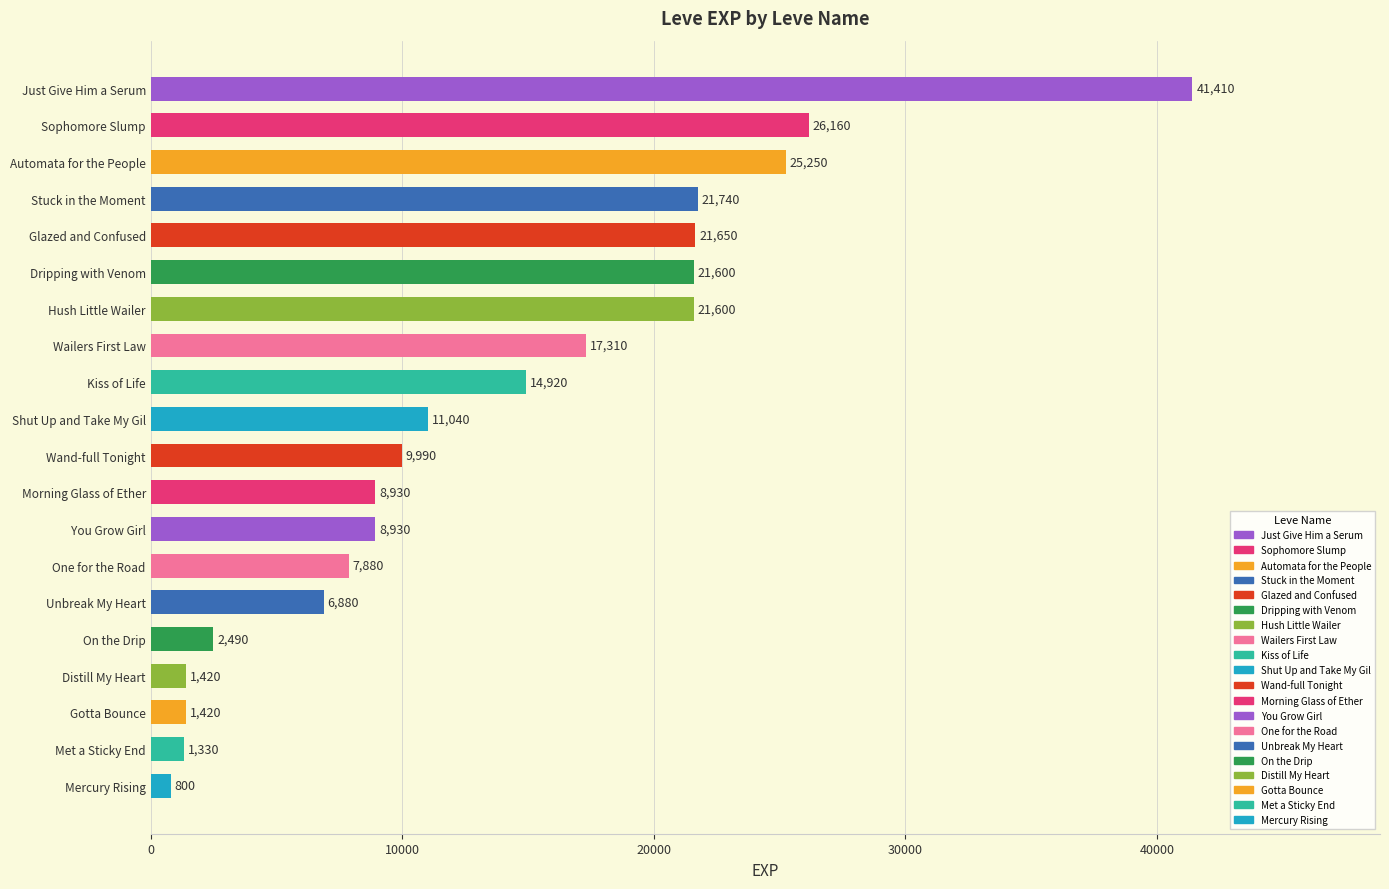

What is the label of the 20th bar from the bottom?

Just Give Him a Serum